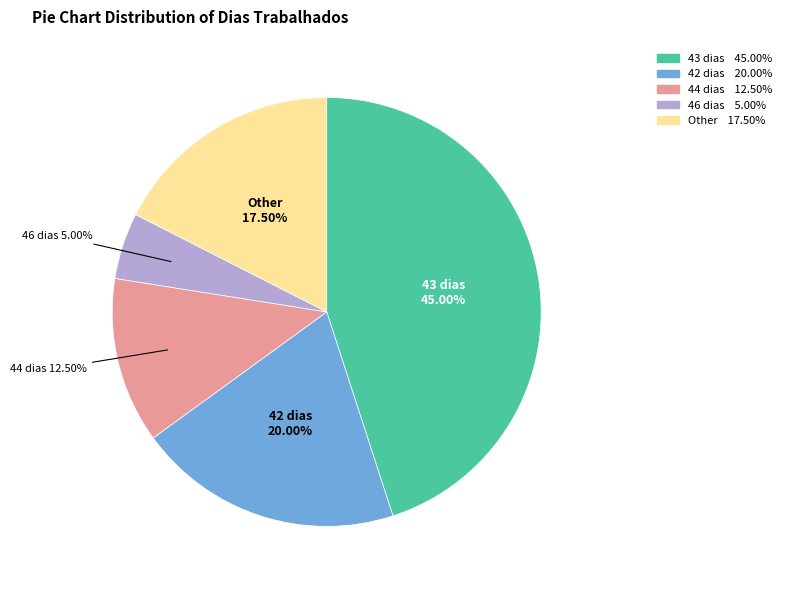

Is there a majority slice in this chart?

No